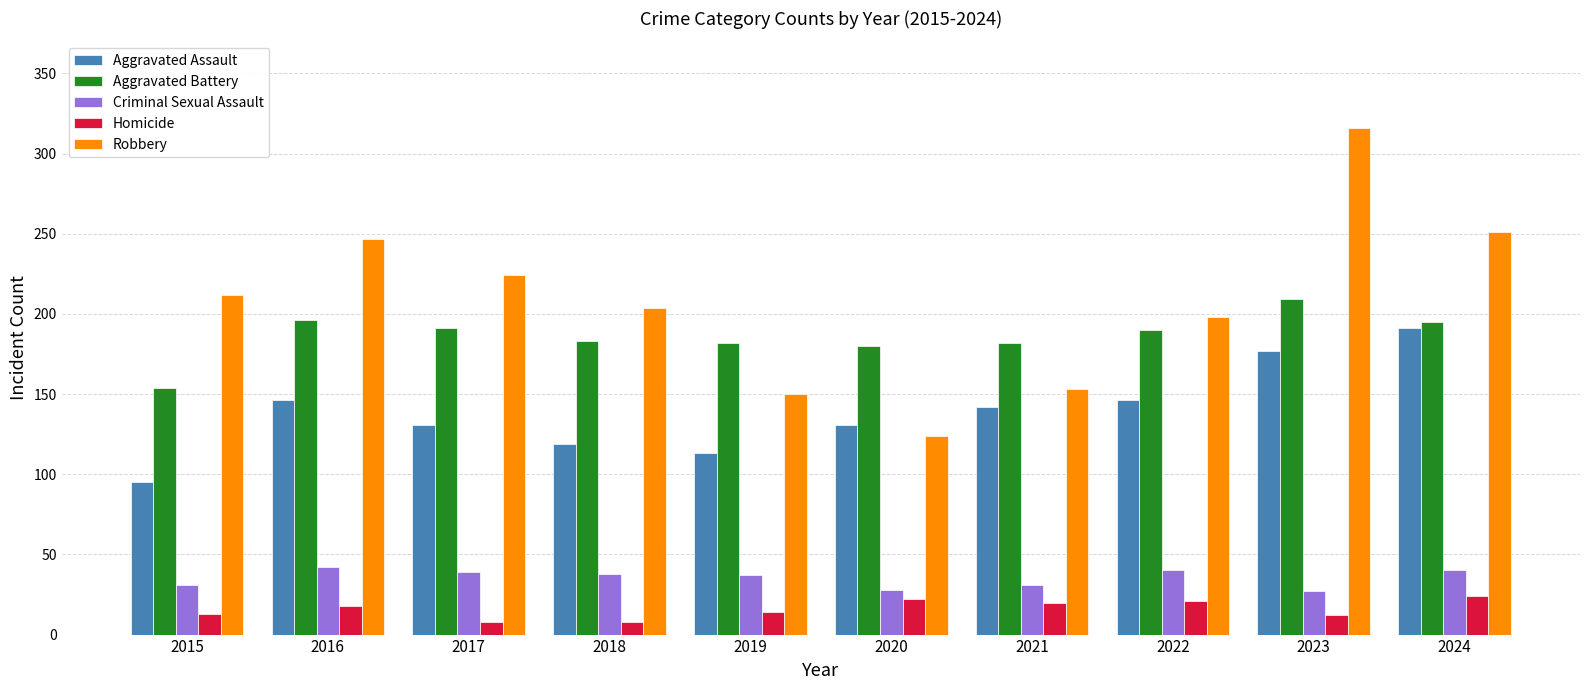

What is the total value across all series at 2022?

595